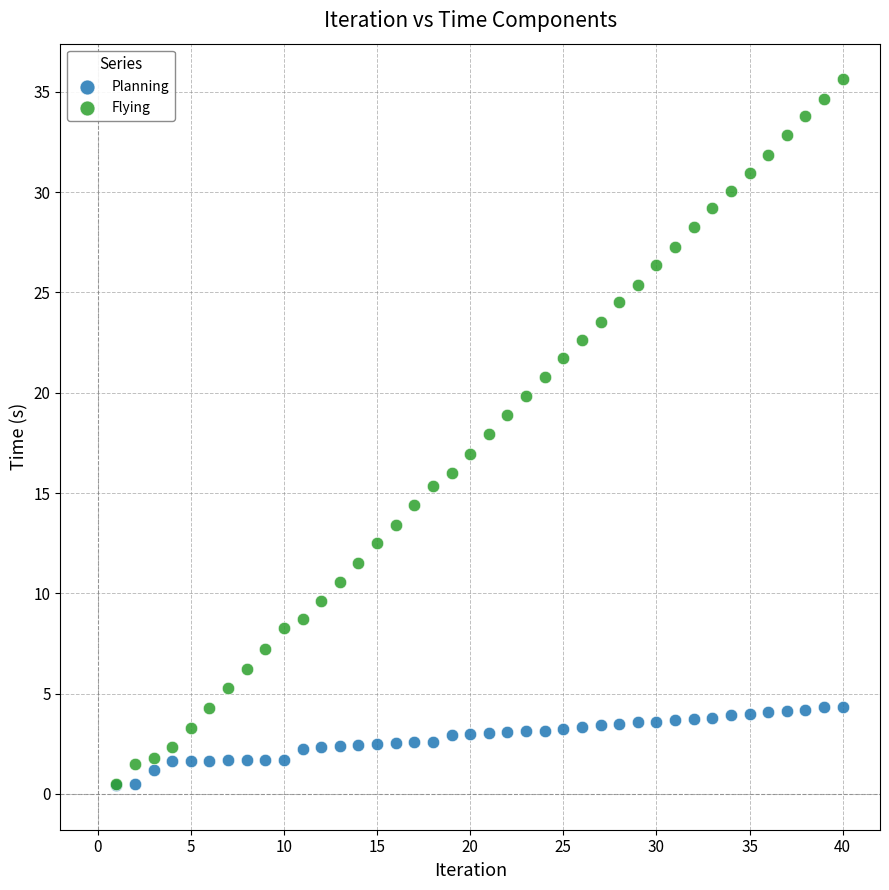

Which series has the largest Y range (max minus min)?

Flying